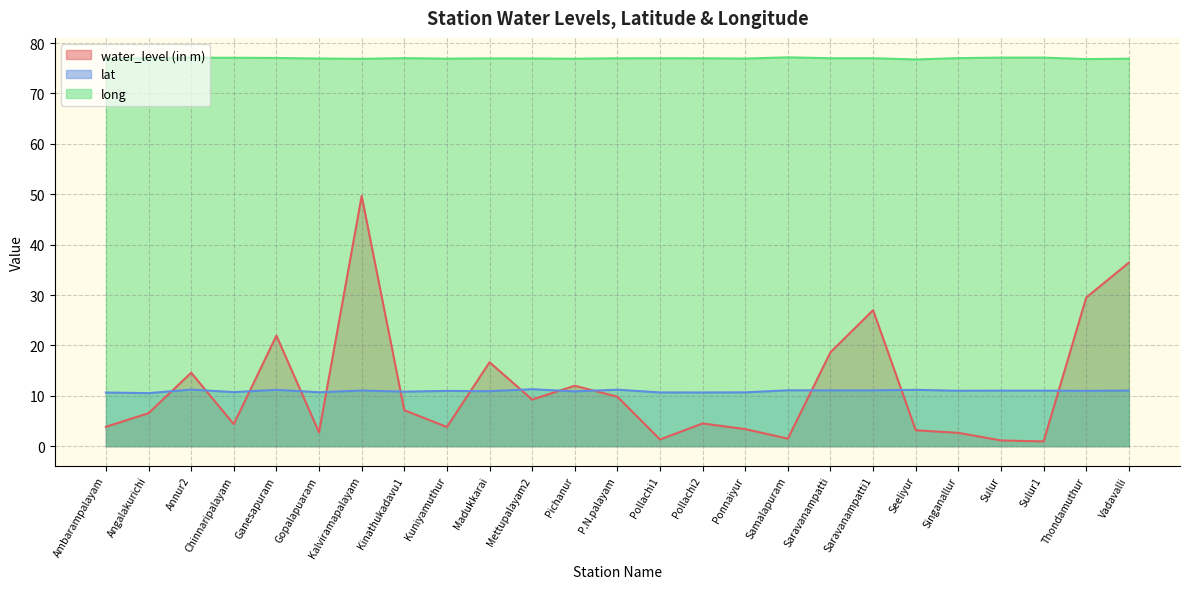

How many distinct data groups are displayed?

3